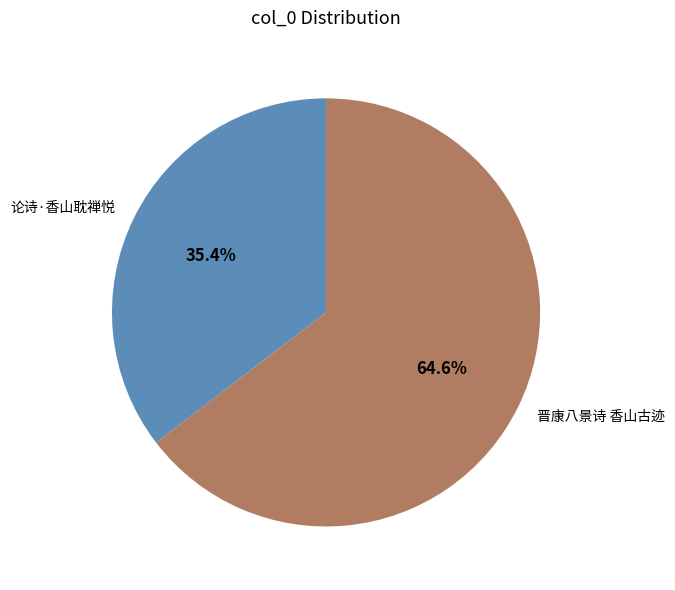

Combined, what portion of the pie is 晋康八景诗 香山古迹 and 论诗·香山耽禅悦?

100.0%